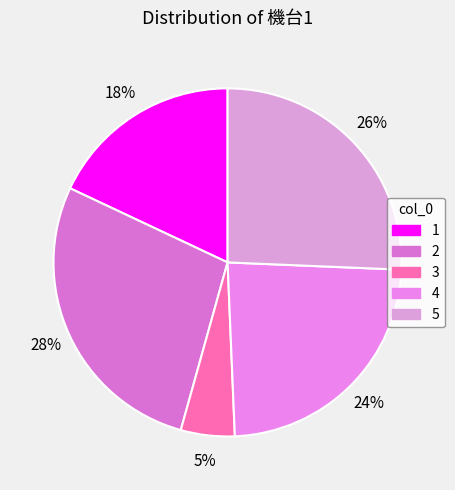

To the nearest percent, what is the difference between the 2 and 1 slice percentages?

10%